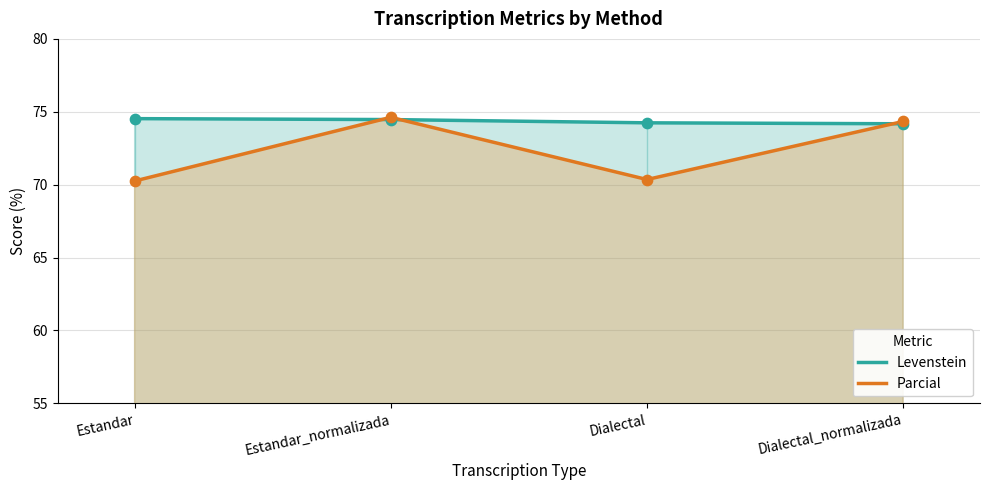

At which category is the sum across all series the highest?

Estandar_normalizada